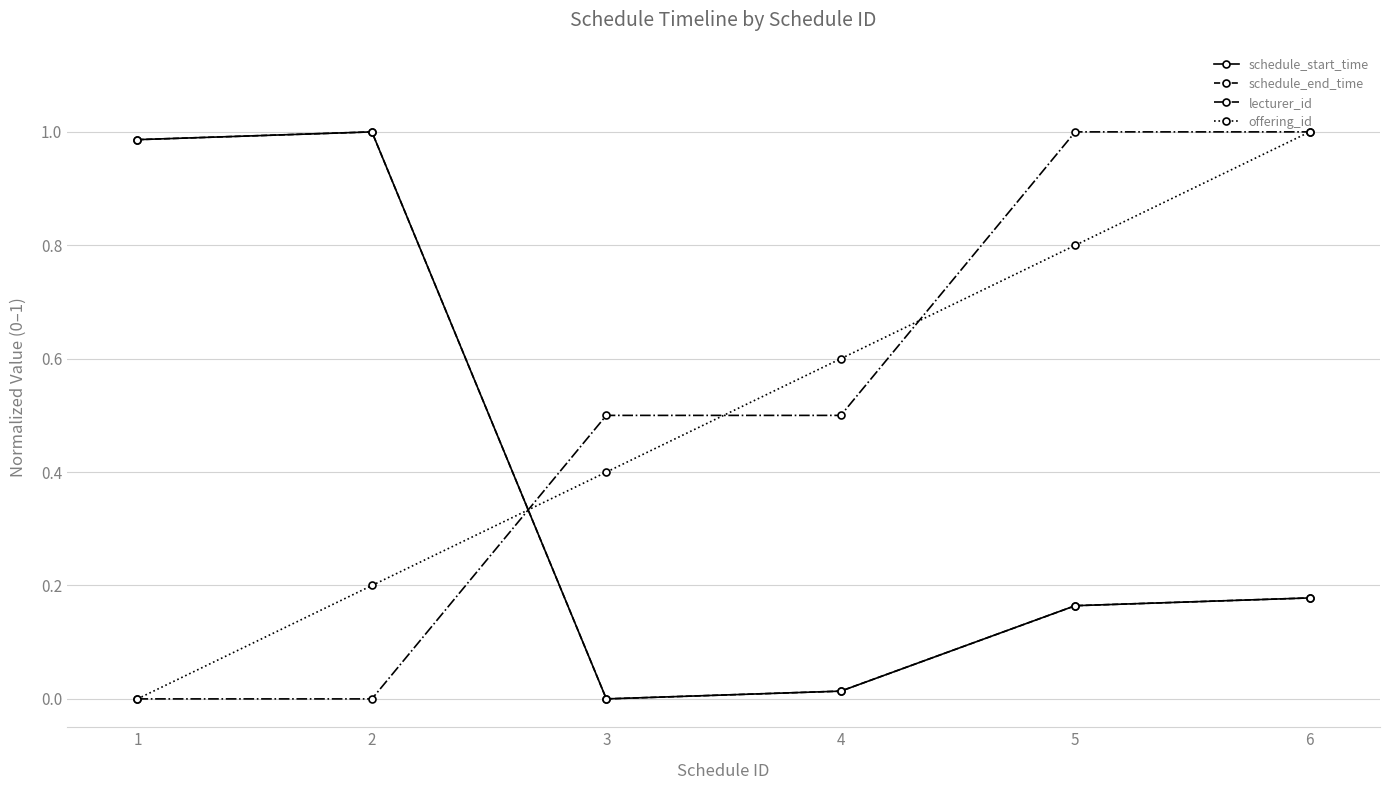

Which series changed the most between 4 and 5?

lecturer_id